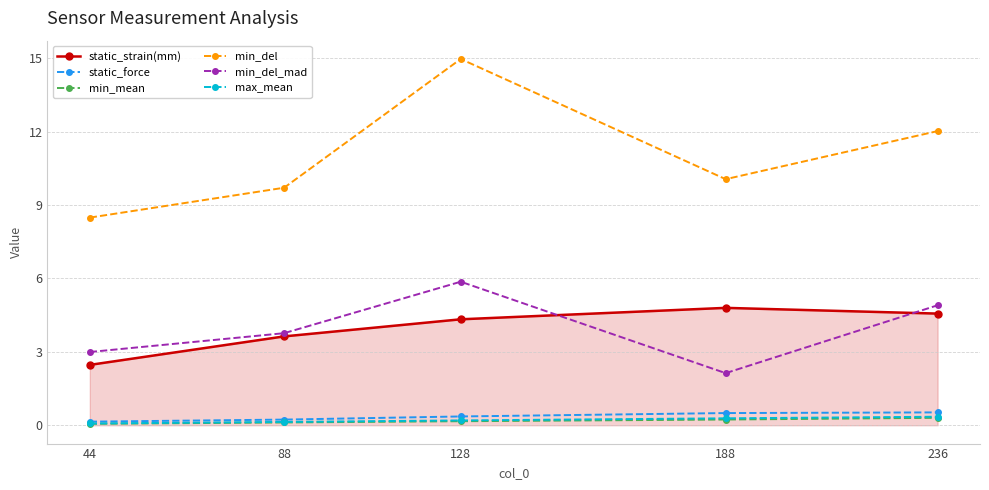

In min_del, how many points are higher than both neighbors (excluding endpoints)?

1